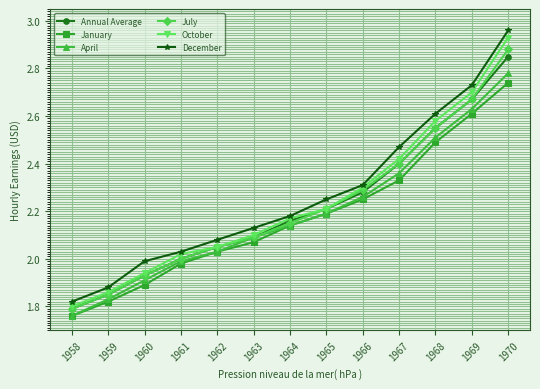

Between 1959 and 1964, which series saw the biggest shift?

January